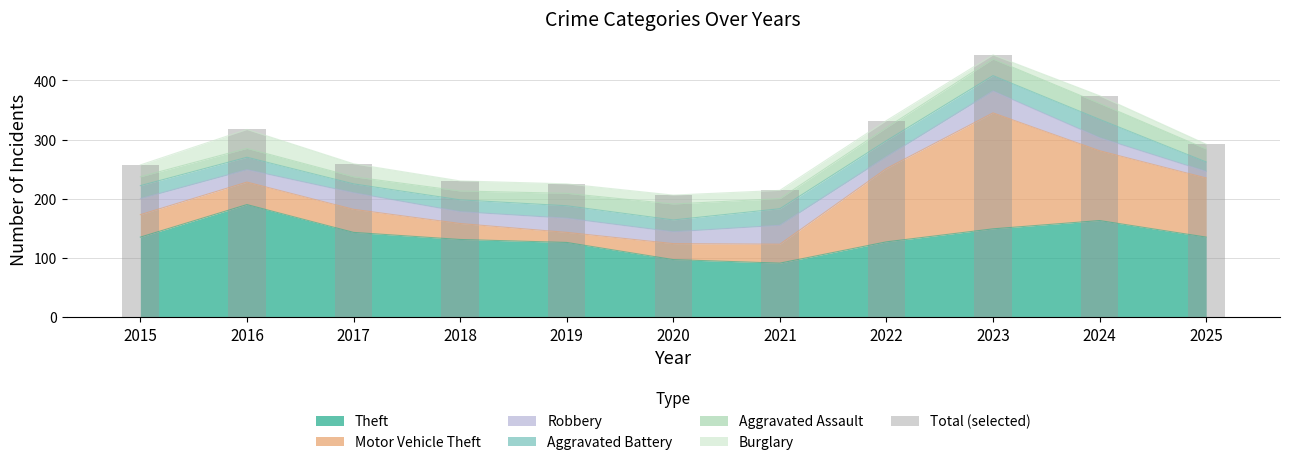

What value does the data have at 2016, to the nearest 5?

315